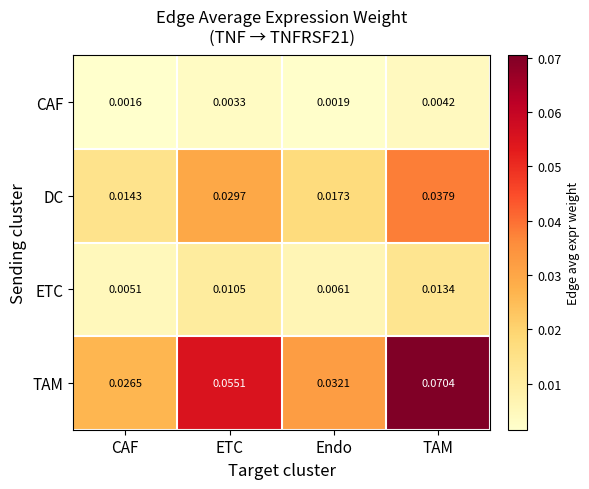

Rank the series at TAM from highest to lowest value.

TAM, DC, ETC, CAF